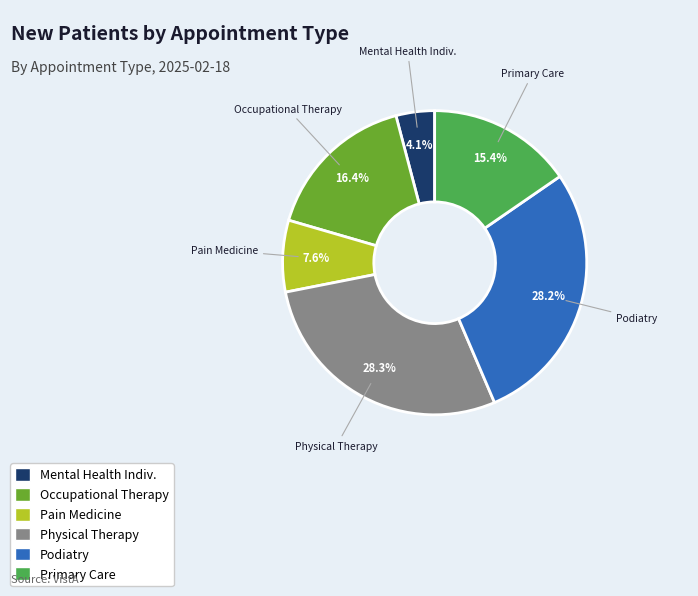

Count the number of slices in the pie.

6